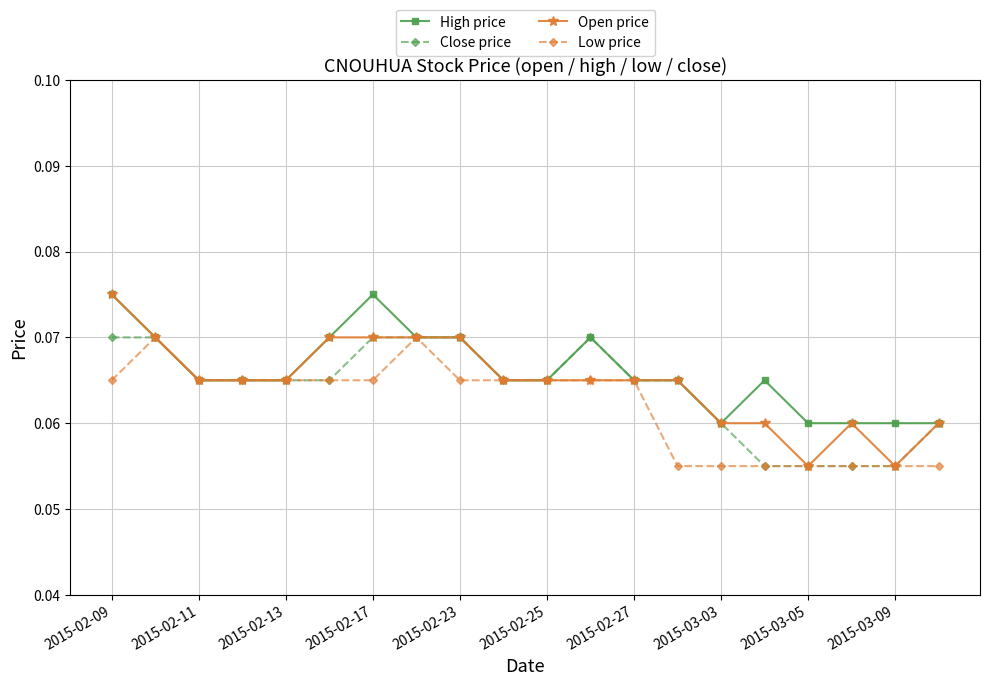

Rank the series by their average value, from lowest to highest.

Low price, Close price, Open price, High price